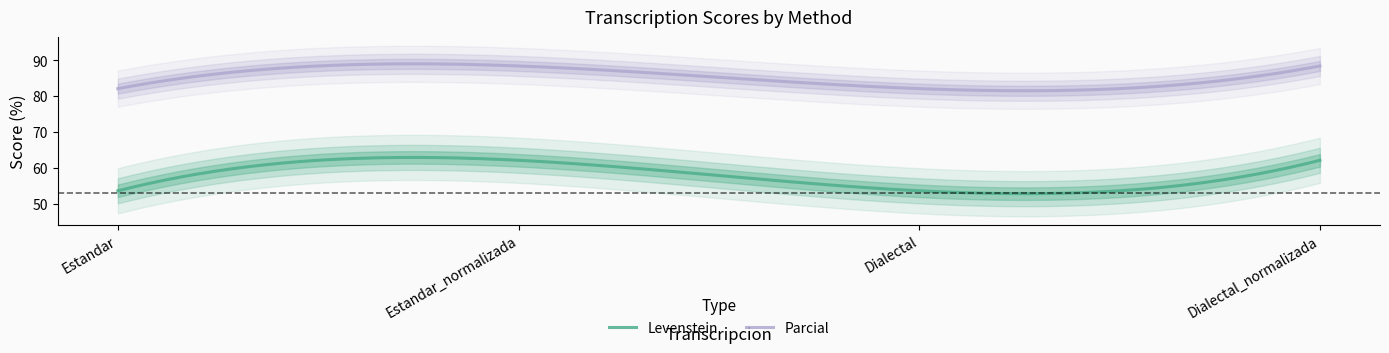

What are all the series names shown in the legend?

Levenstein, Parcial